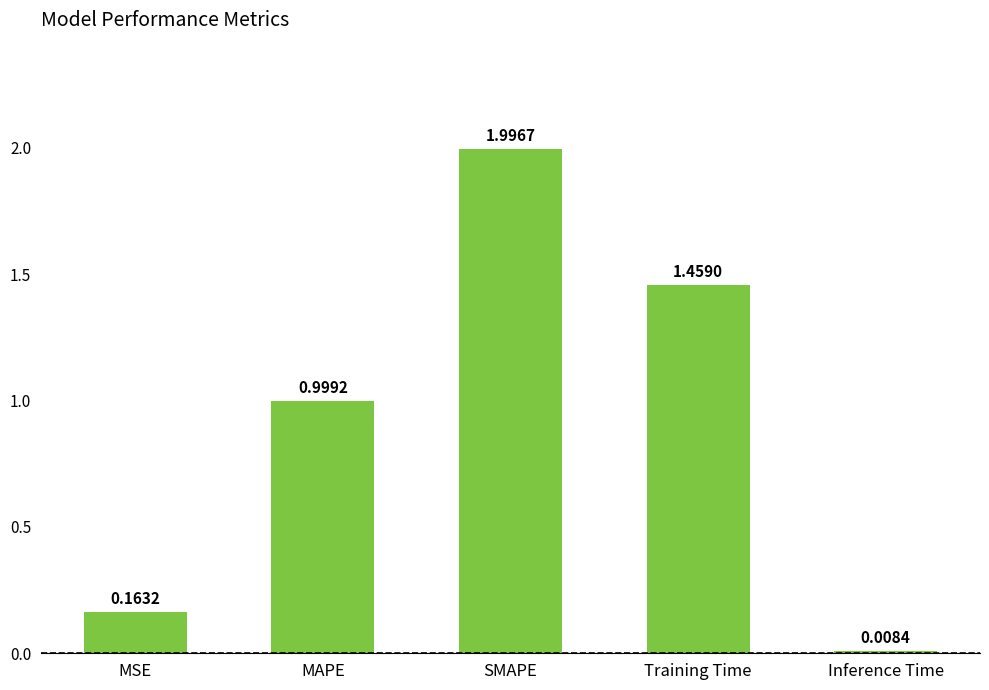

What is the label of the 1st bar from the left?

MSE